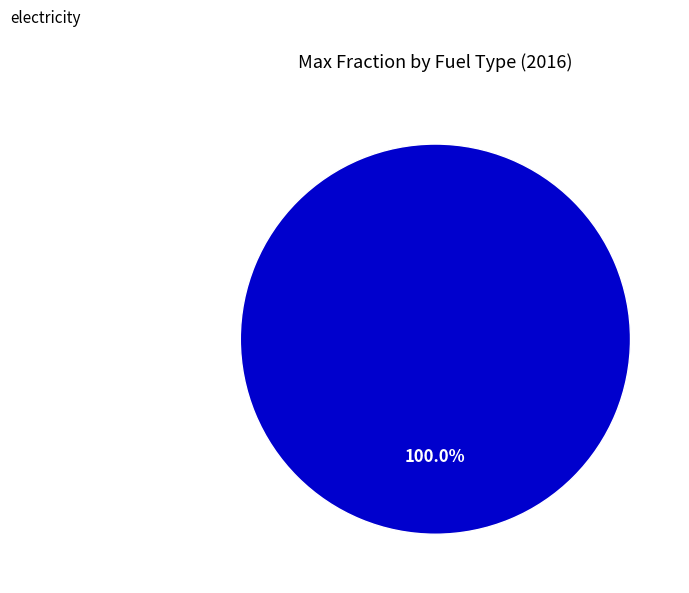

How many slices are in this pie chart?

1